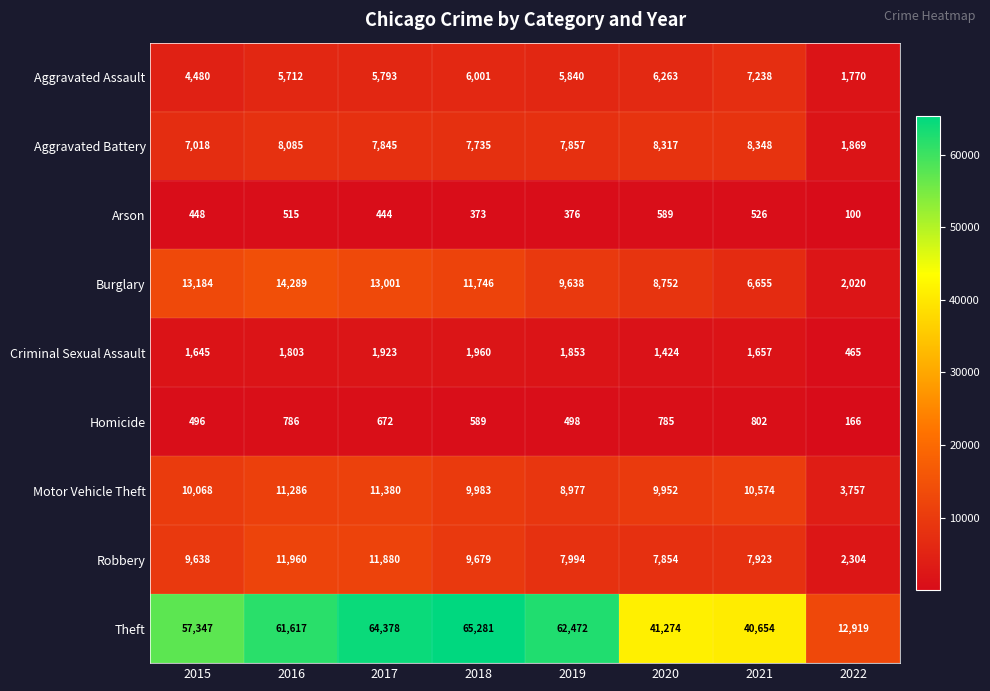

Which series has the largest total across all categories?

Theft